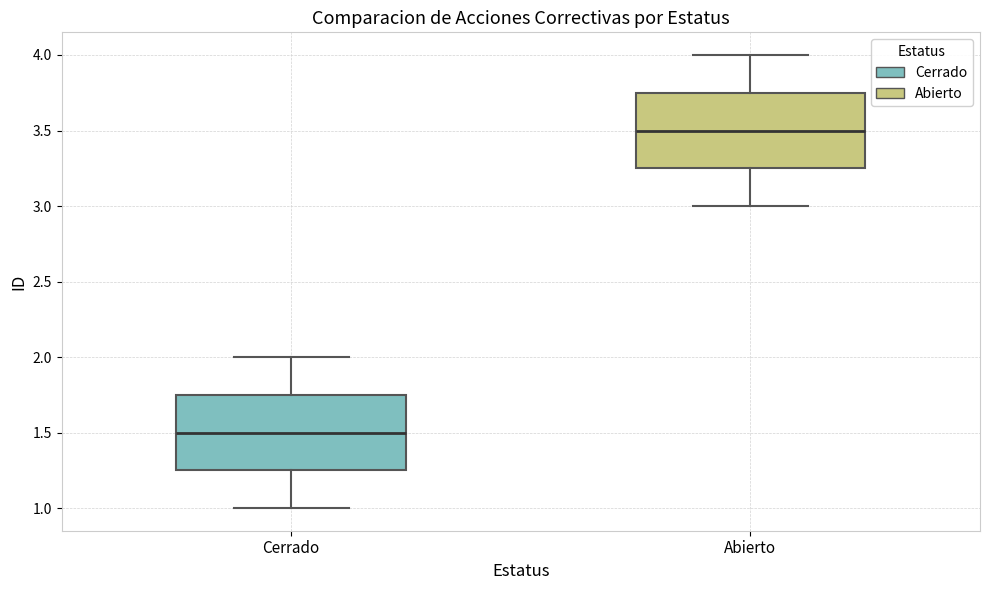

Reading left to right, read every box against the y-axis: the position of its median line, the range the box covers, and the ends of its whiskers. The values are not printed on the chart, so give them approximately, as read against the axis.

Cerrado: median 1.50, box 1.25 to 1.75, whiskers 1.00 to 2.00
Abierto: median 3.50, box 3.25 to 3.75, whiskers 3.00 to 4.00